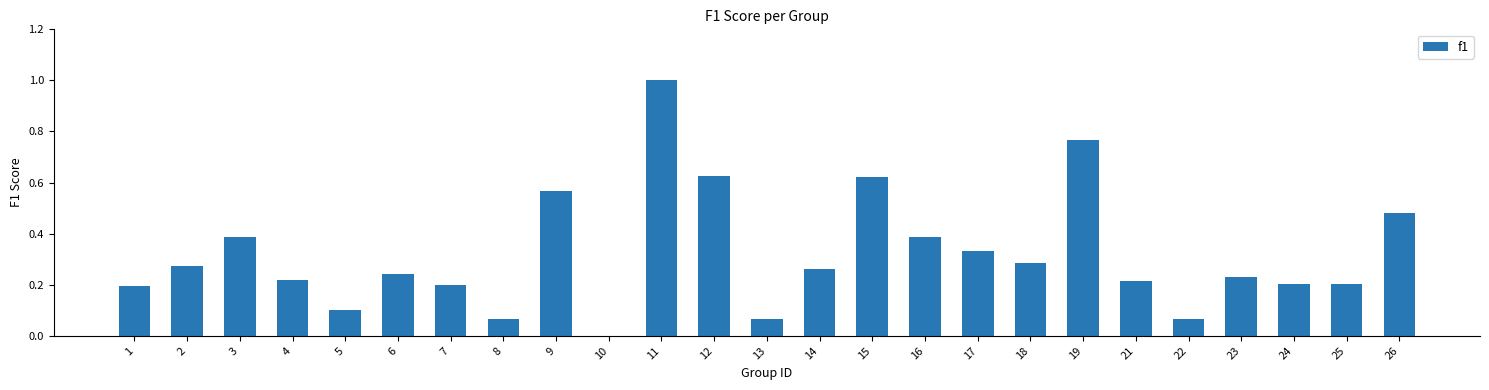

How many positive values are there?

24